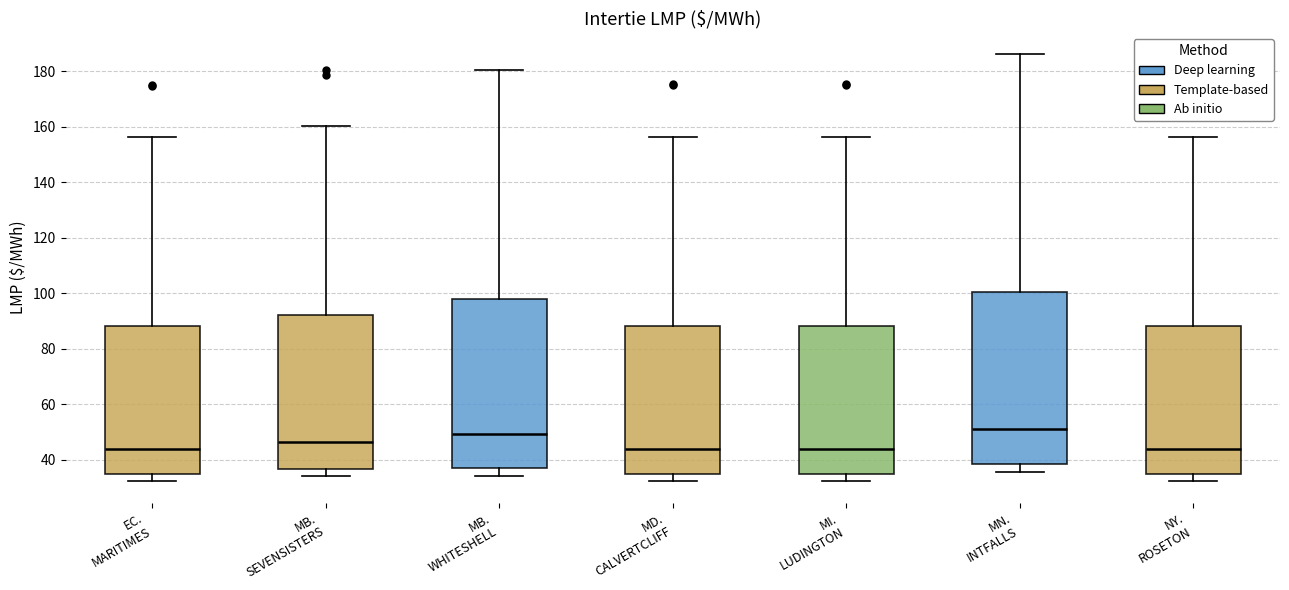

Where is the upper edge of the box for EC. MARITIMES on the y-axis? The values are not printed on the chart, so give them approximately, as read against the axis.

88